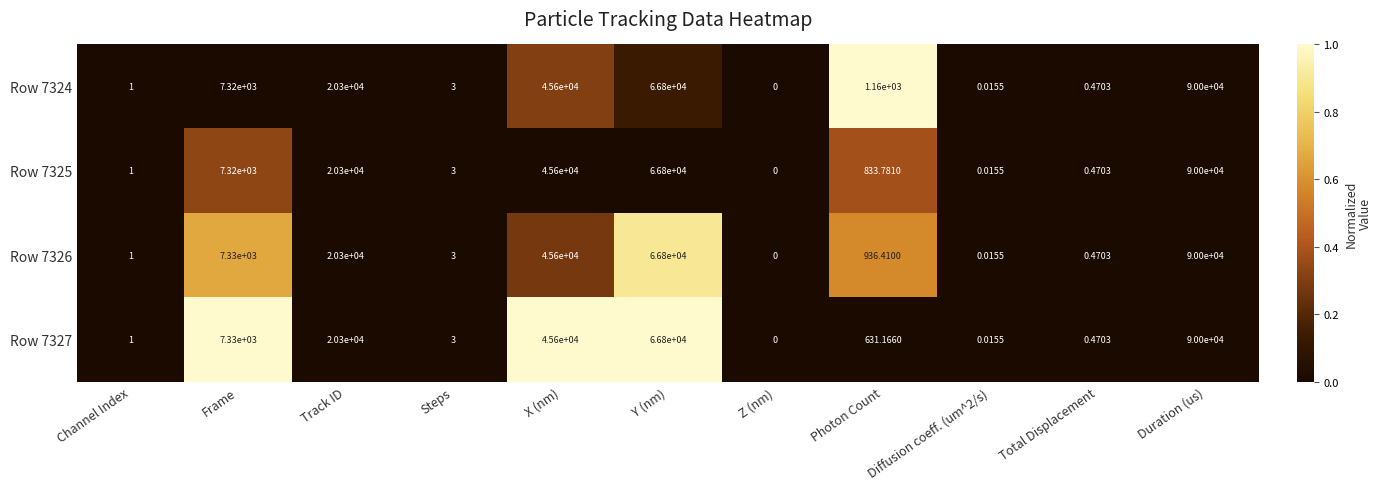

At which category does the chart reach its peak across all series?

Duration (us)